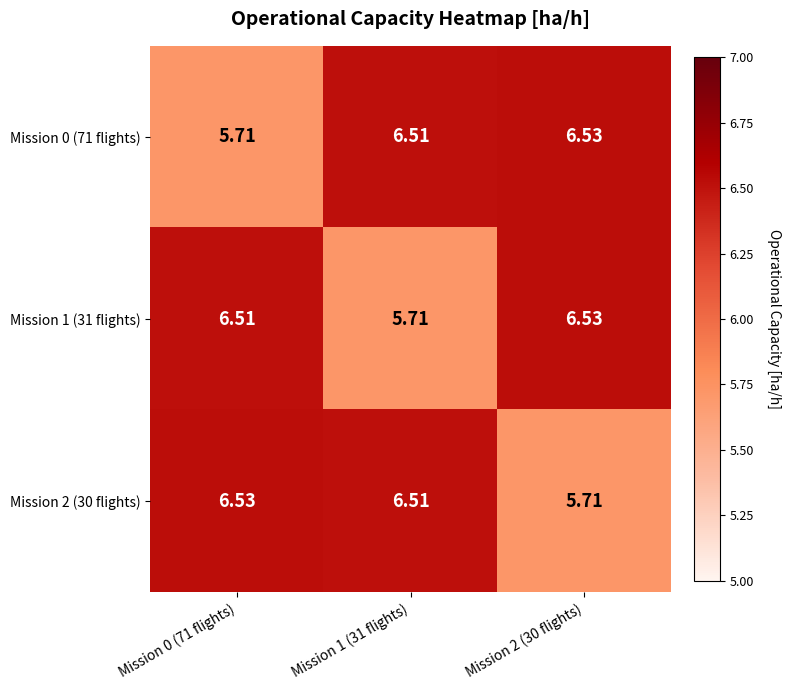

Is the value of Mission 2 (30 flights) at Mission 2 (30 flights) greater than the value of Mission 0 (71 flights) at Mission 1 (31 flights)?

No